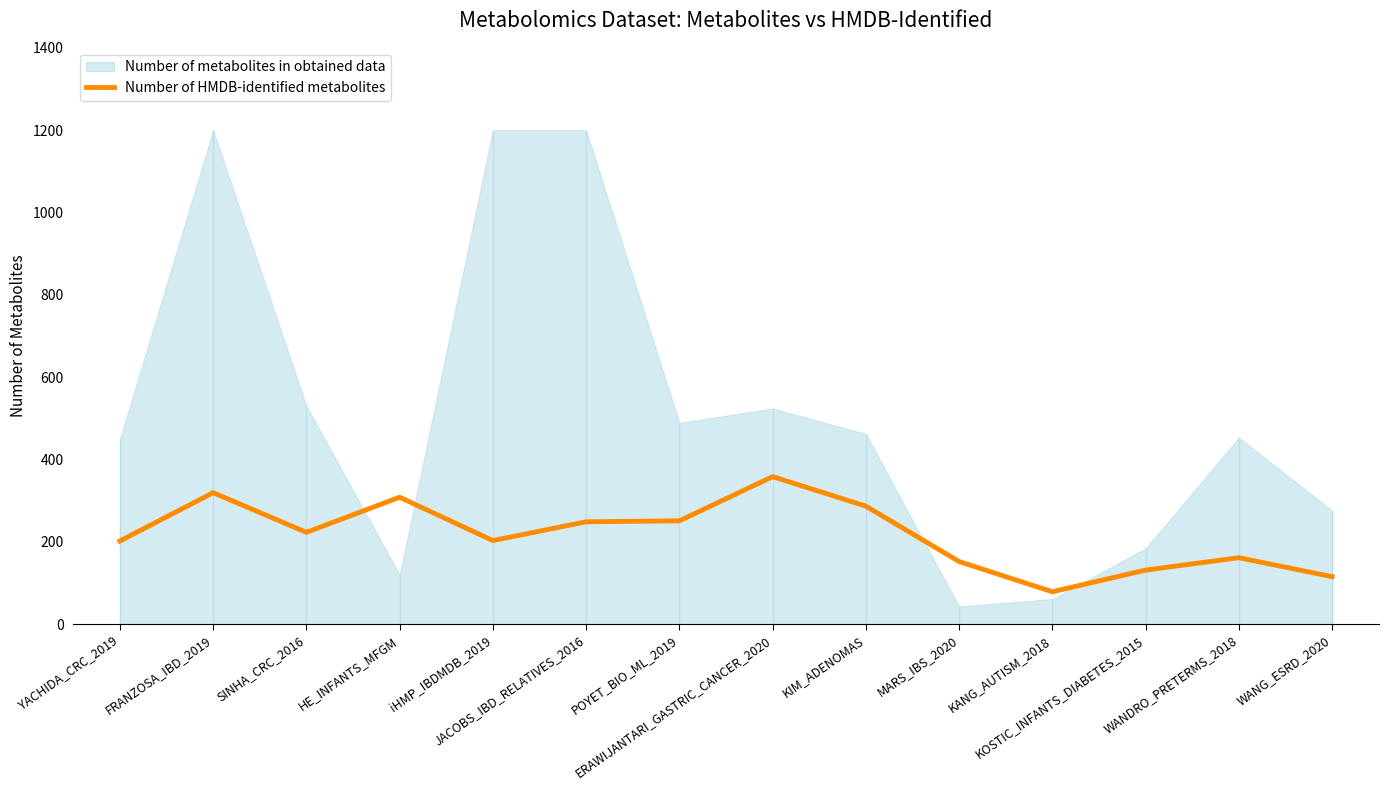

Is it true that the value at FRANZOSA_IBD_2019 is 319.3?

True